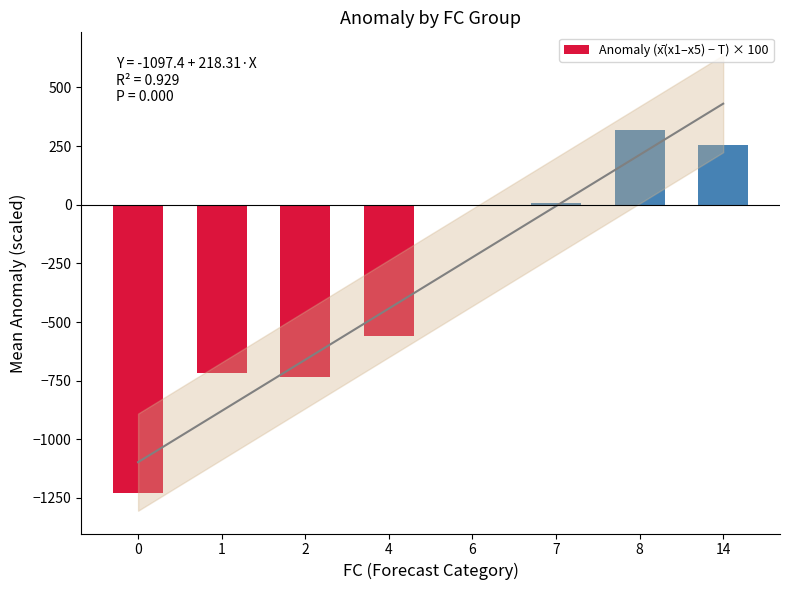

True or false: the data shows -1237.8 at 1.

False